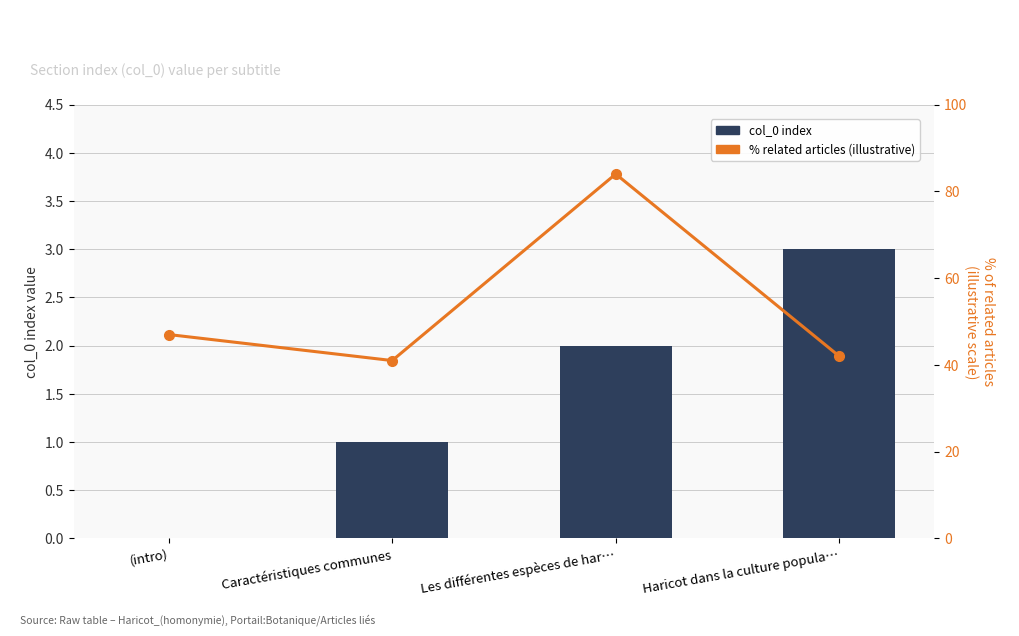

What is the sum of the col_0 index values at Caractéristiques communes and (intro)?

1